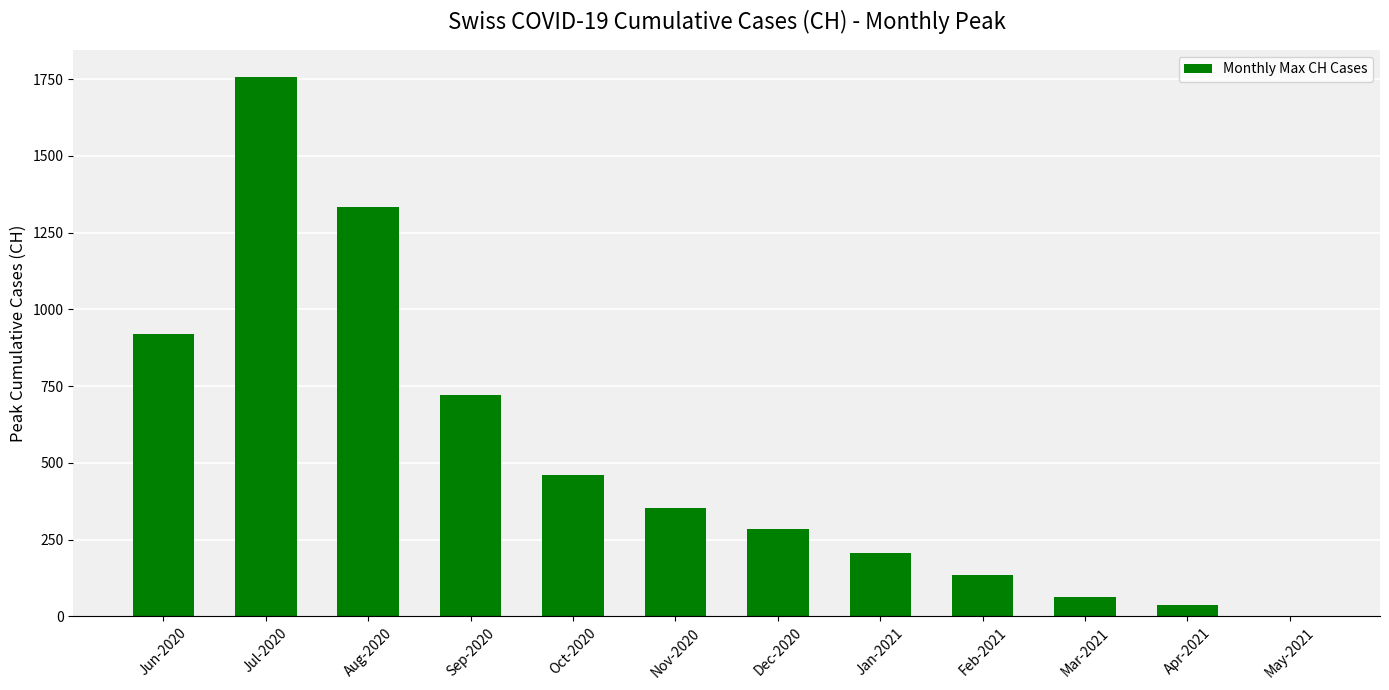

The value at Feb-2021 is 225. True or false?

False